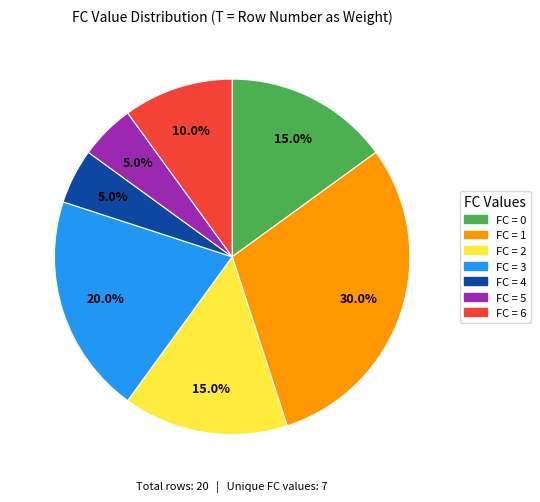

What percentage is NOT represented by FC = 2?

85.0%